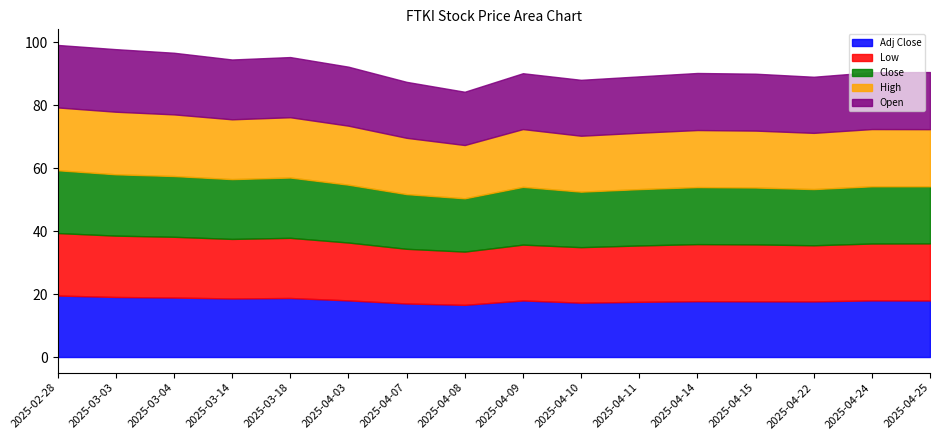

What is the difference between the second highest and minimum values in the Close series?

2.6